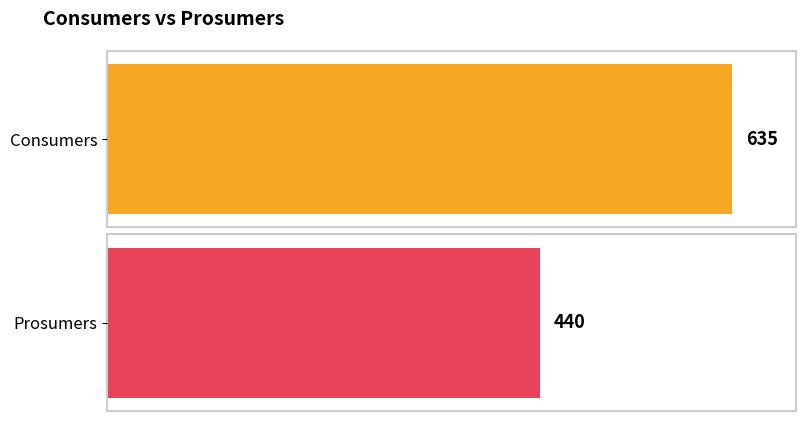

What is the total value across all series at 5?

1075